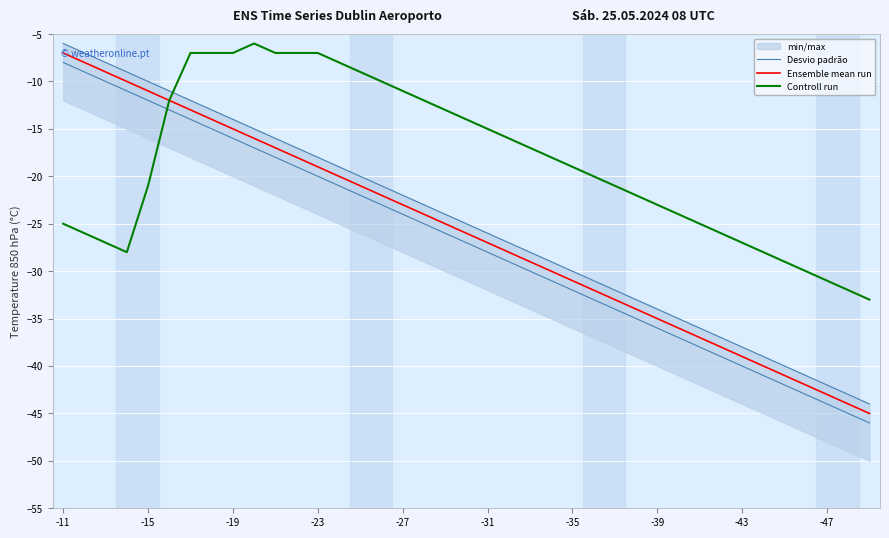

What is the difference between the second highest and minimum values in the Desvio padrão series?

37